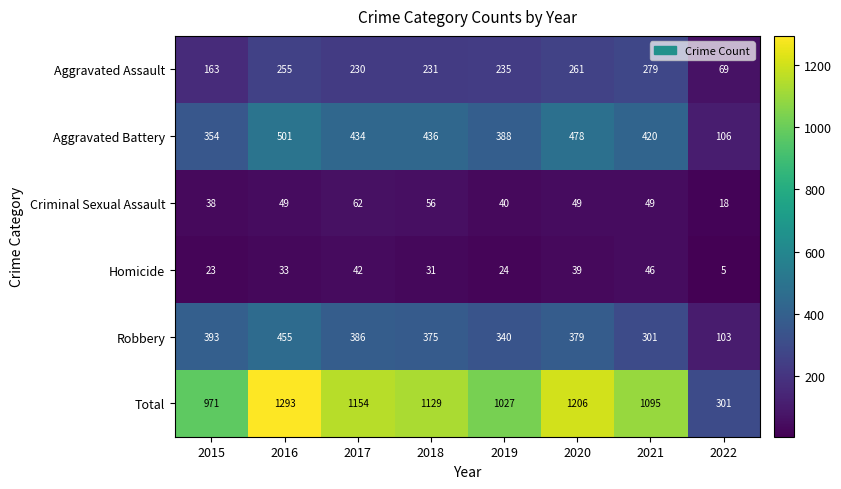

What is the lowest value of the Robbery series?

103